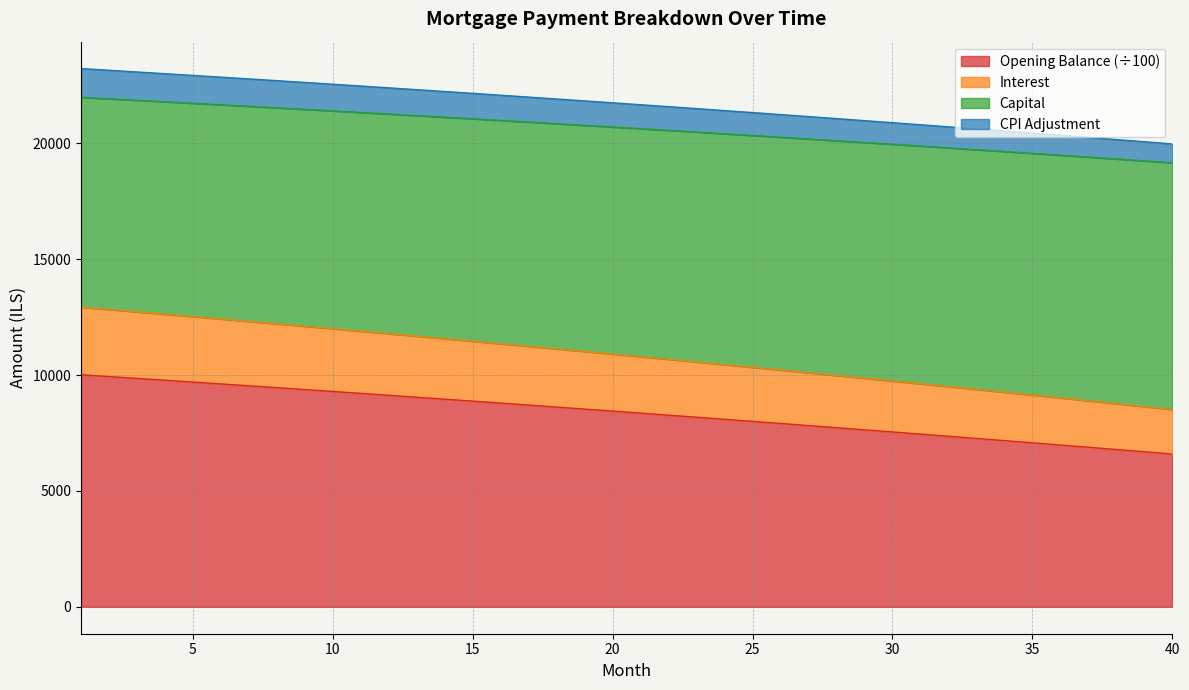

What is the minimum value shown in the chart?

6592.6